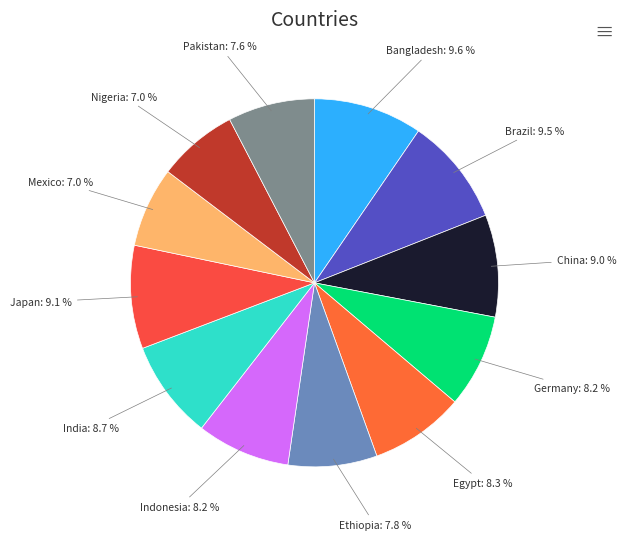

What percentage is NOT represented by Pakistan?

92.4%